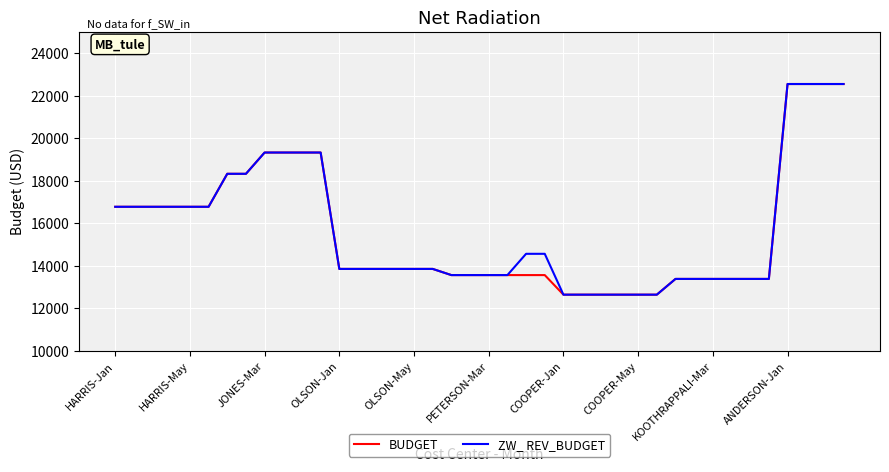

What is the highest value of the ZW_ REV_BUDGET series?

22550